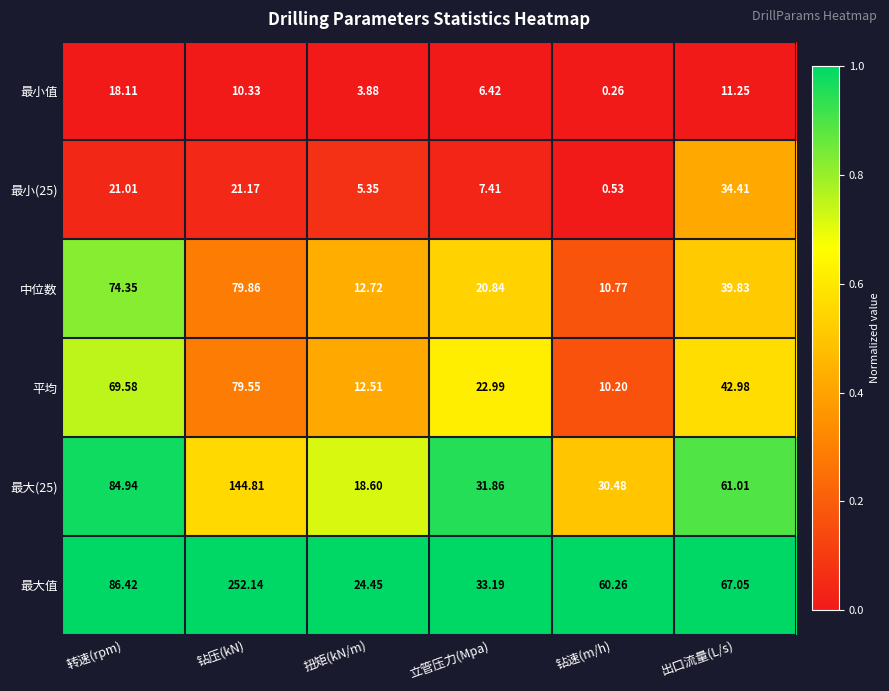

Which label corresponds to the largest value in the chart?

钻压(kN)